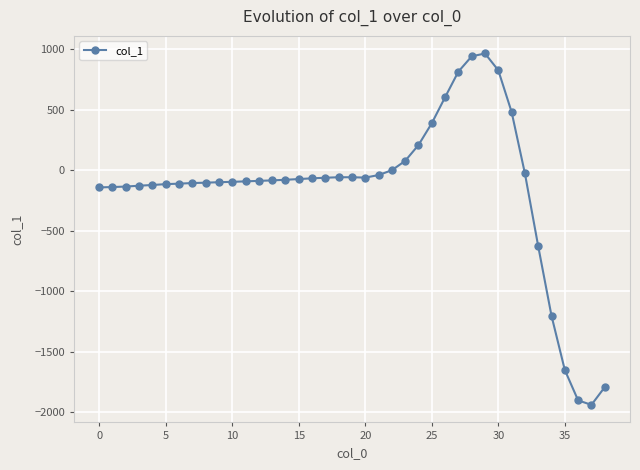

What is the greatest value displayed?

965